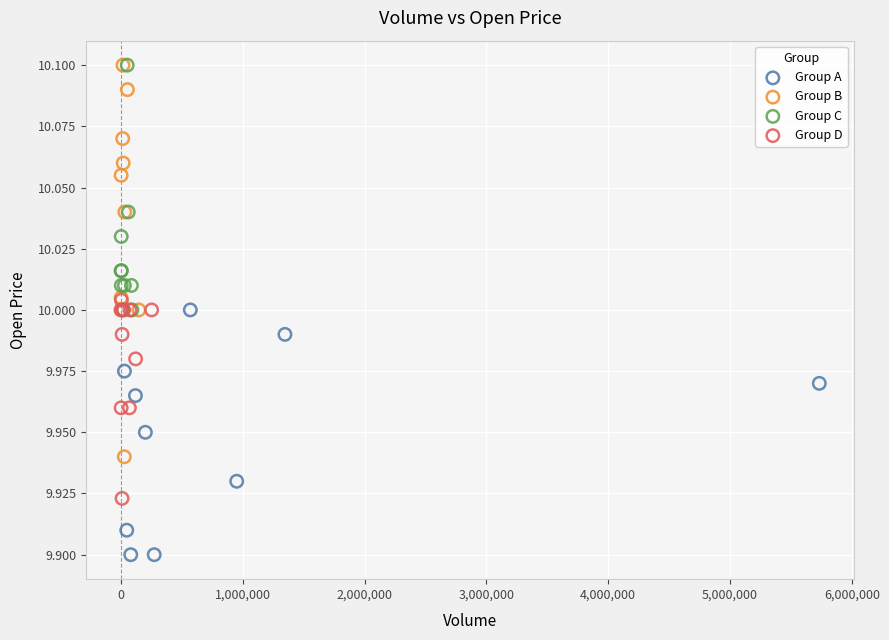

Which series has the widest spread of Y values?

Group B